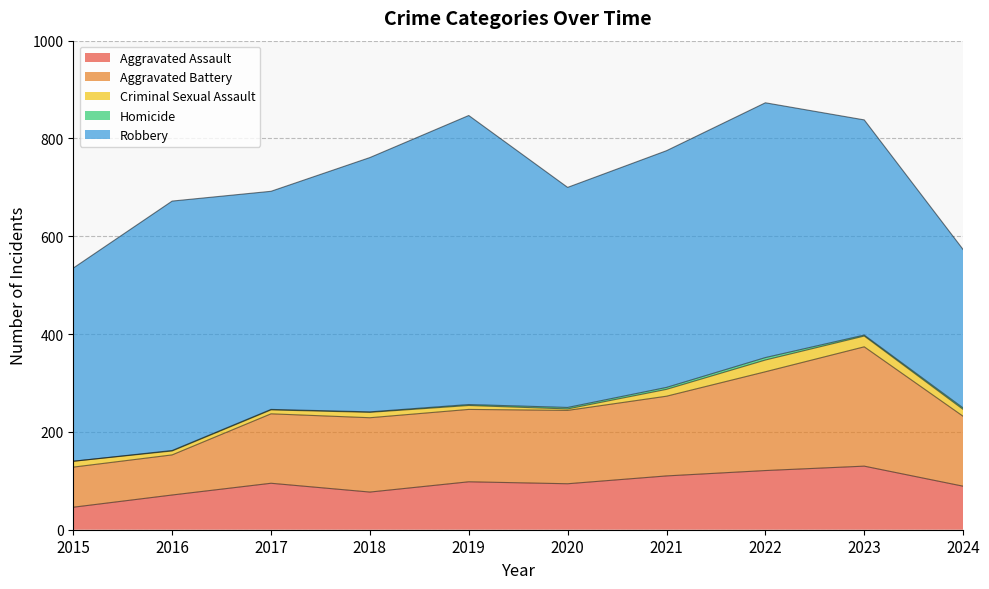

What is the difference between the maximum and minimum values in the Robbery series?

267